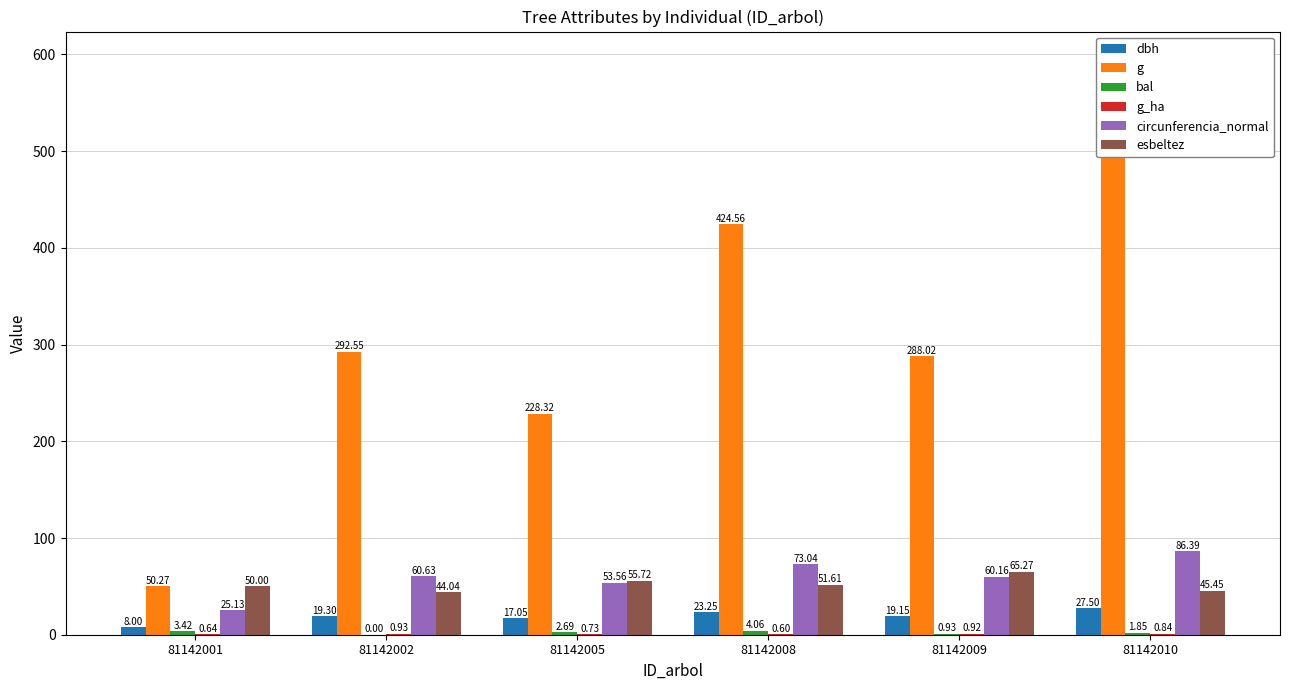

Where does the g series first go above 292?

81142002